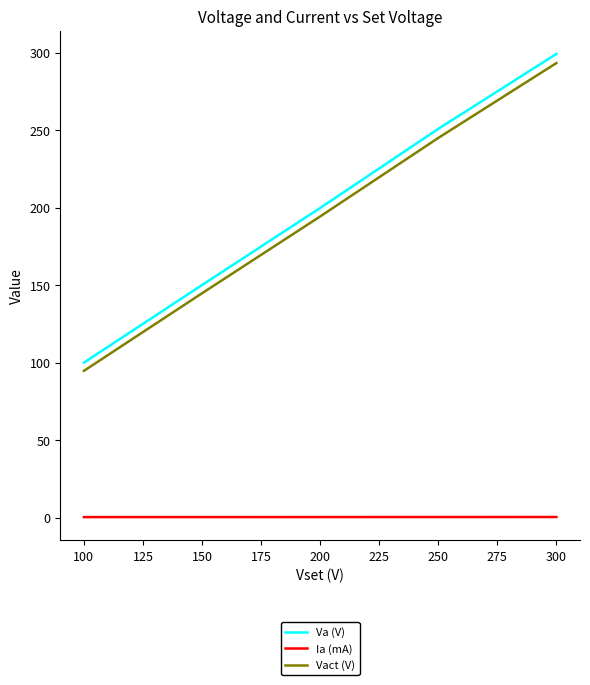

What is the sum of all Vact (V) values?

971.7